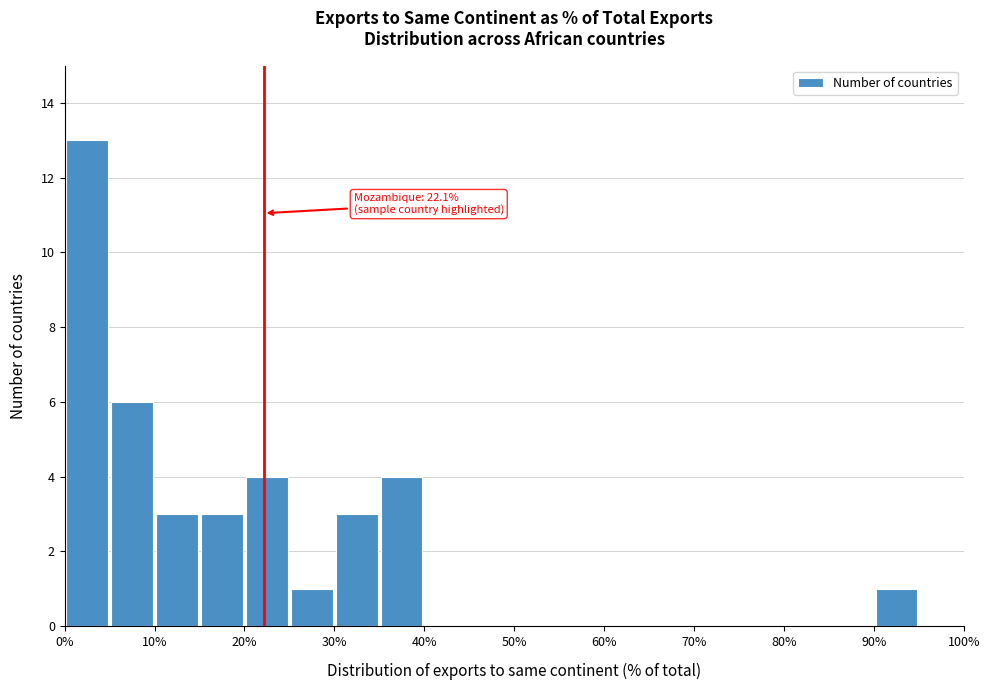

Which range on the x-axis has the tallest bar?

0 to 5